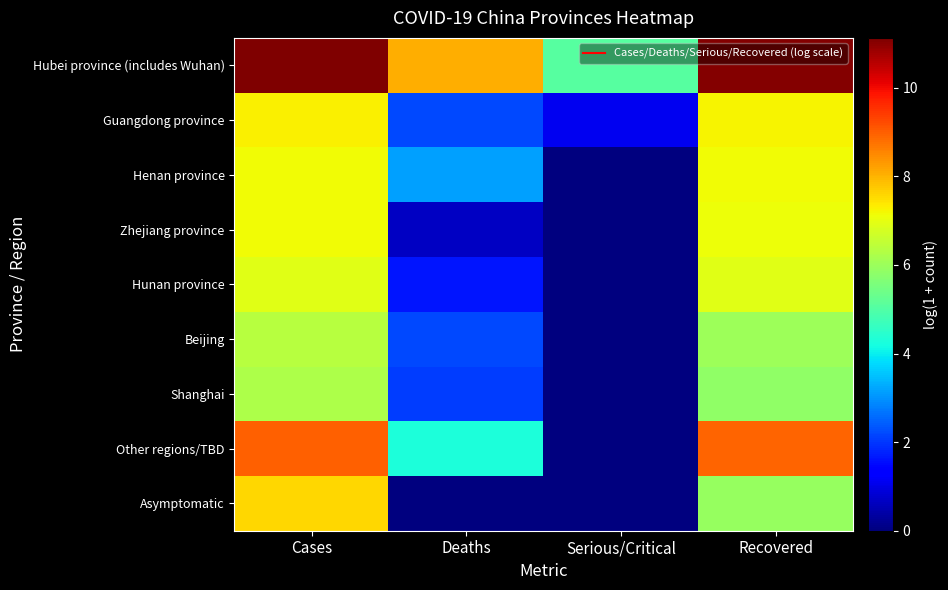

The Beijing series shows 0.8 at Deaths. True or false?

False